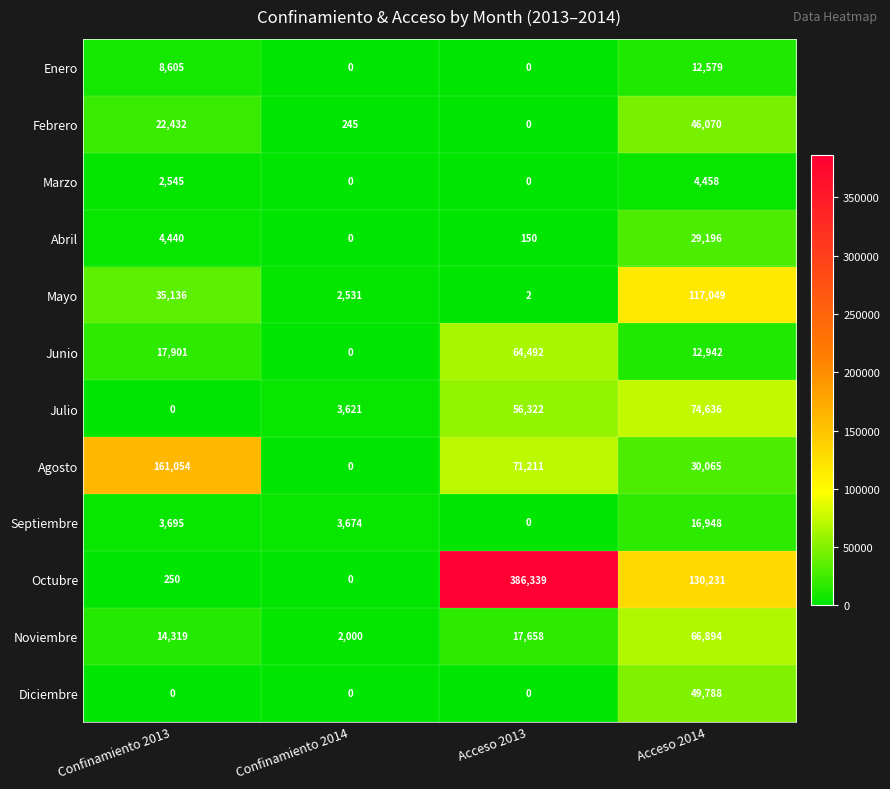

Which series has the widest spread of values?

Octubre